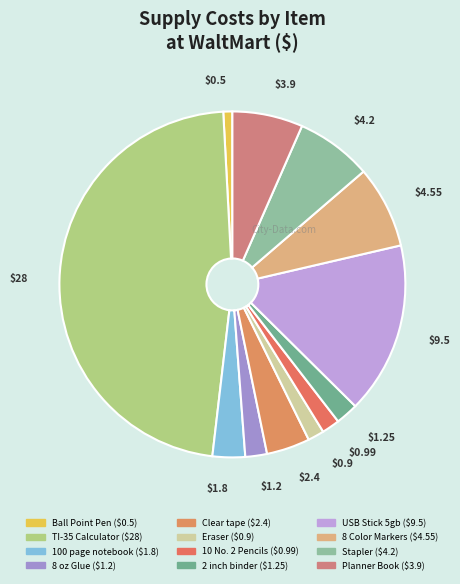

To the nearest percent, what is the average slice percentage?

8%